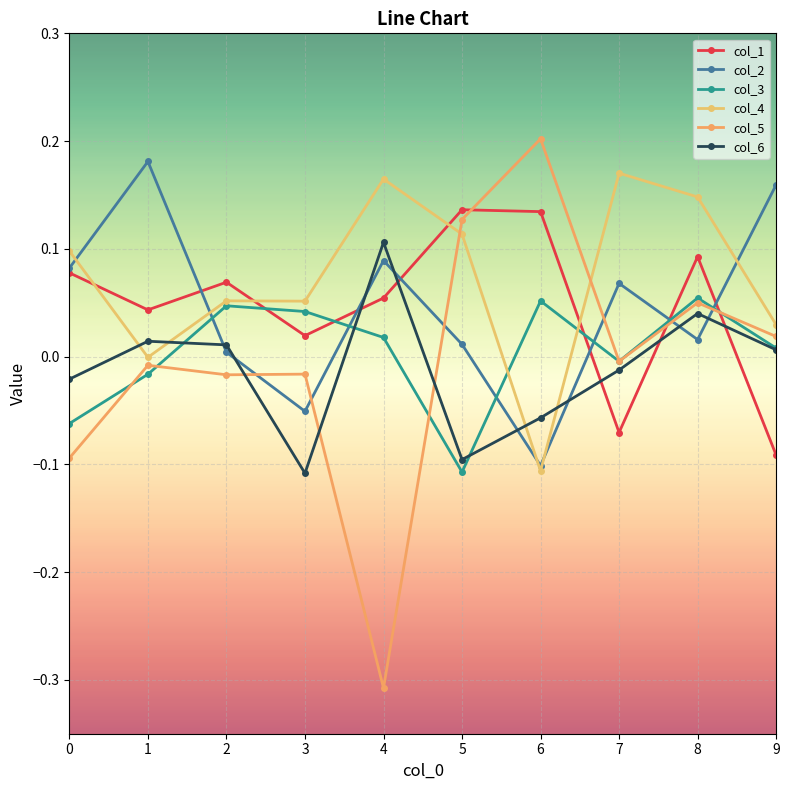

List the series in order of their peak value, lowest first.

col_3, col_6, col_1, col_4, col_2, col_5